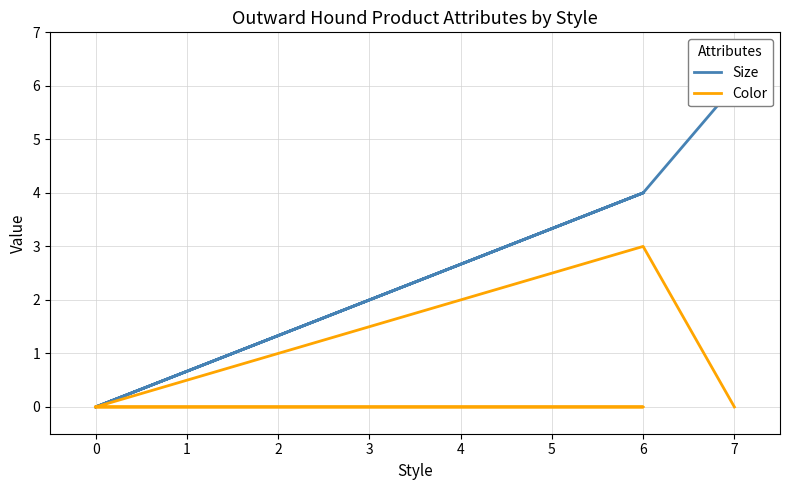

True or false: Color and Size intersect in this chart.

False